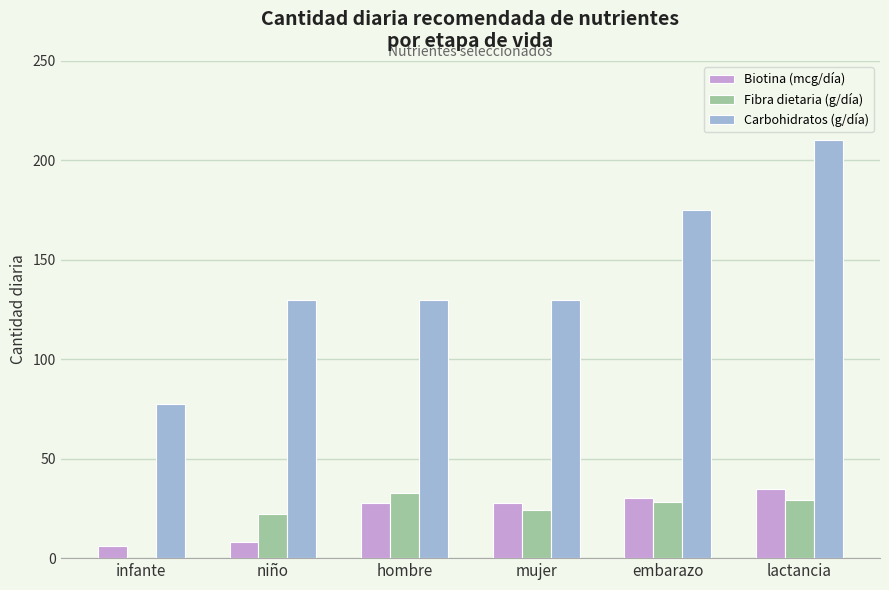

What is the approximate value of Carbohidratos (g/día) at infante?

77.5